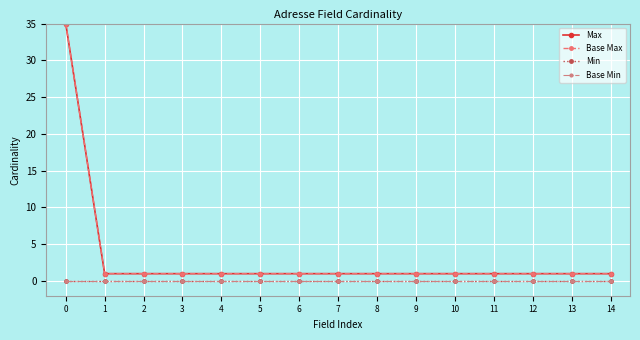

Is this an area chart (filled region under the line)?

No